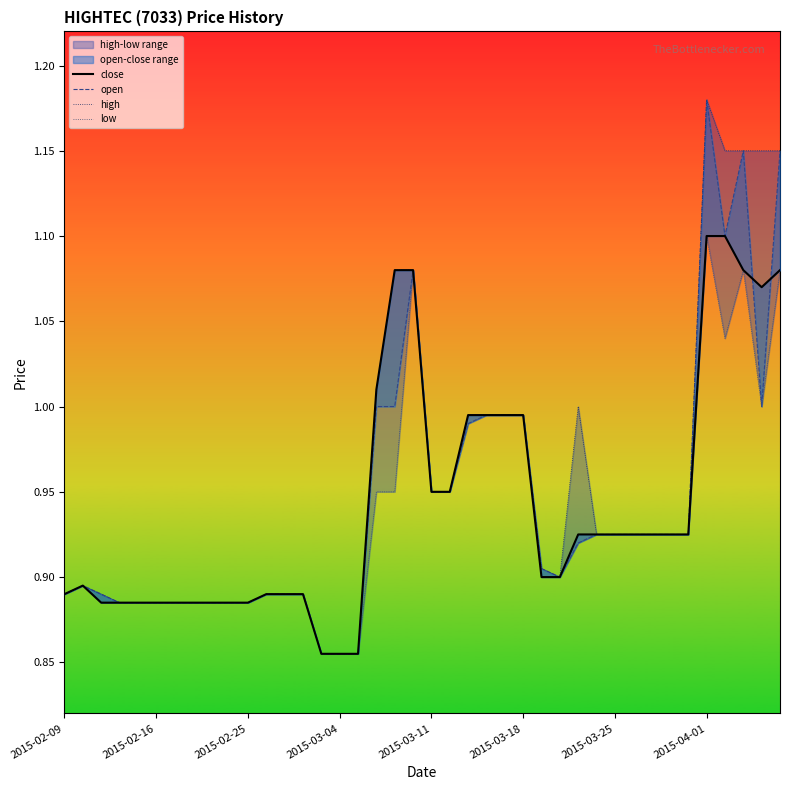

Does the chart have visible grid lines?

No